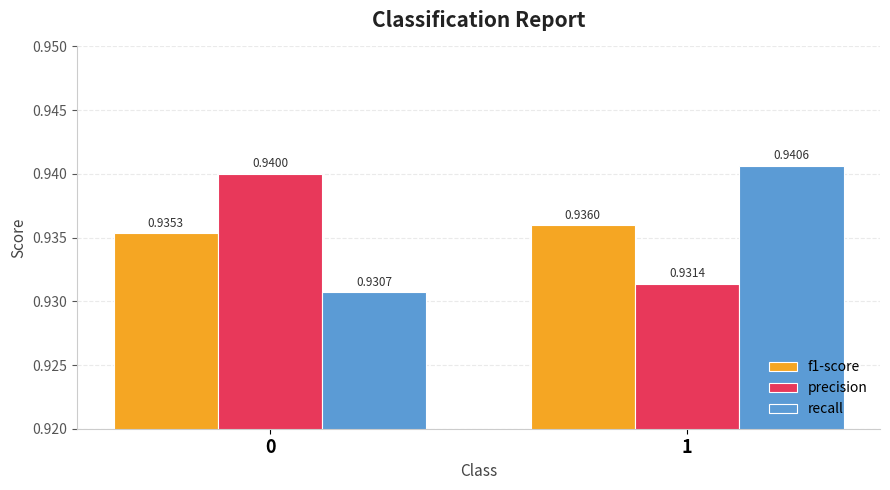

What is the sum of the f1-score values at 0 and 1?

1.9